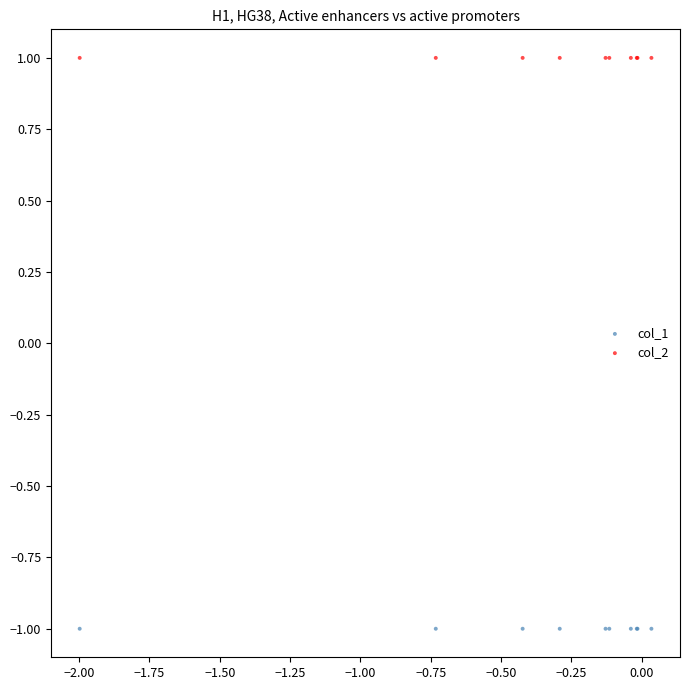

Which series contains the lowest Y value?

col_1